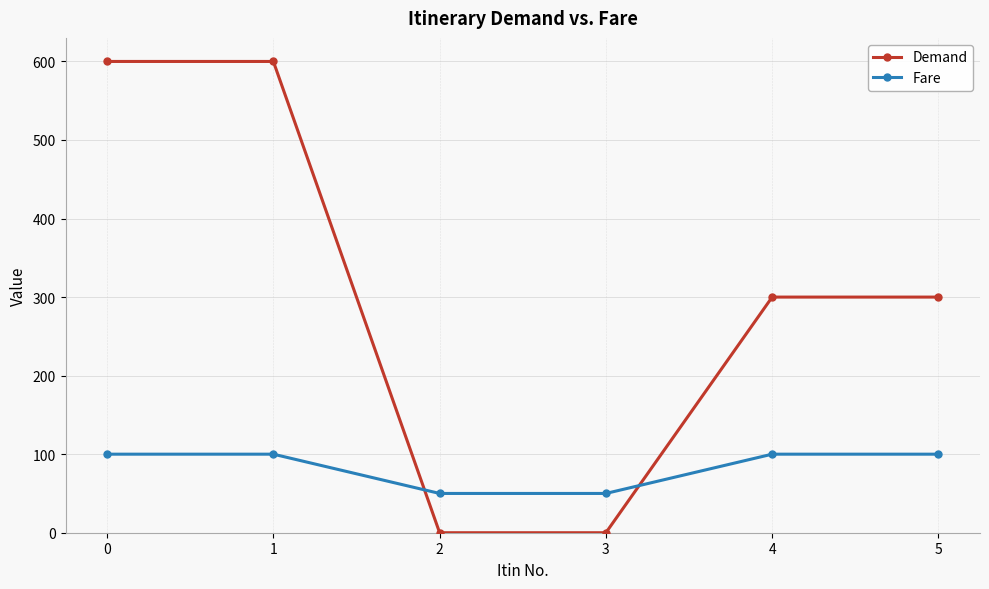

Between which two adjacent categories do Fare and Demand first intersect?

1 and 2